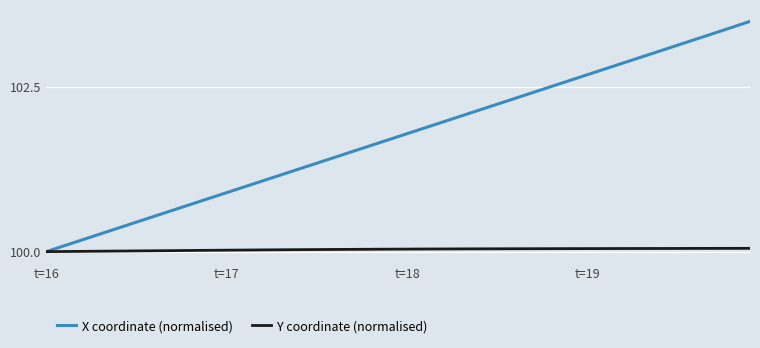

What is the maximum value shown in the chart?

103.5